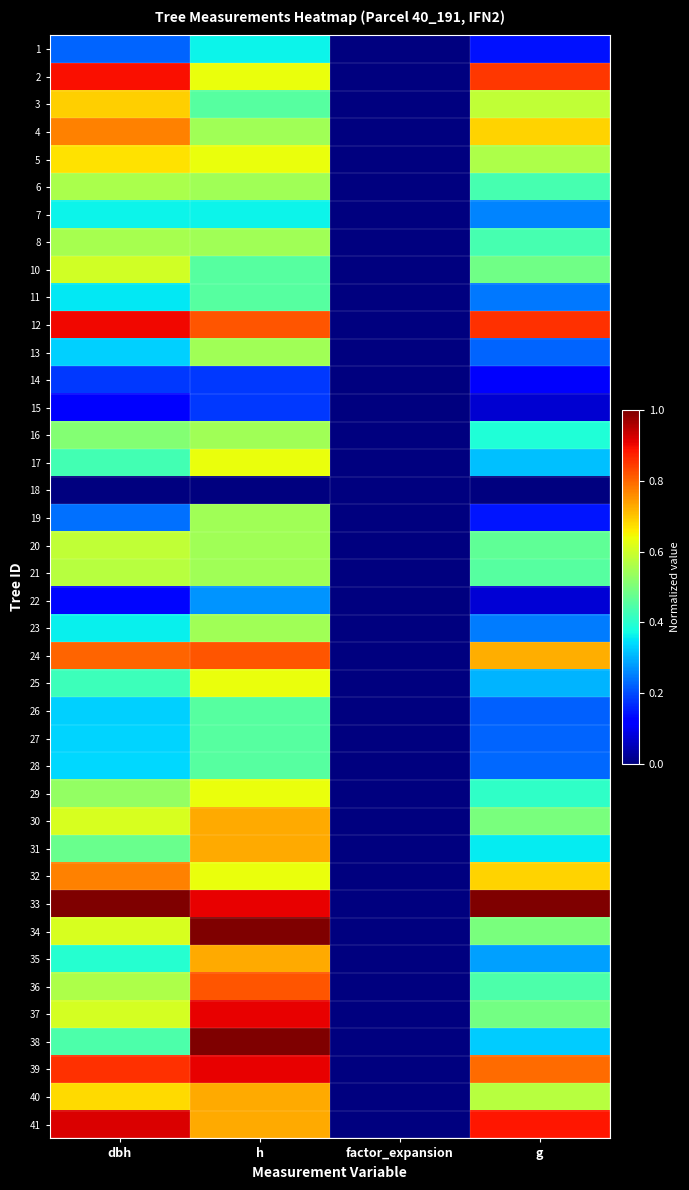

What is the total value across all series at g?

17.0